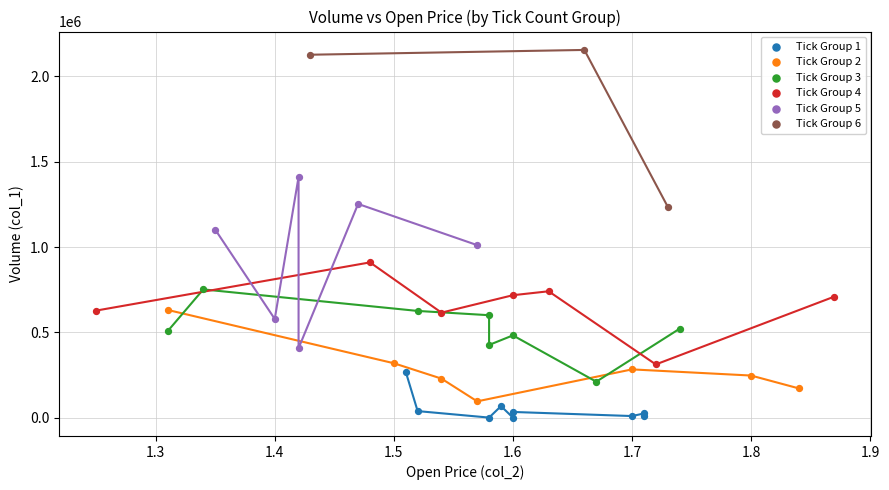

Which series has the largest Y range (max minus min)?

Tick Group 5